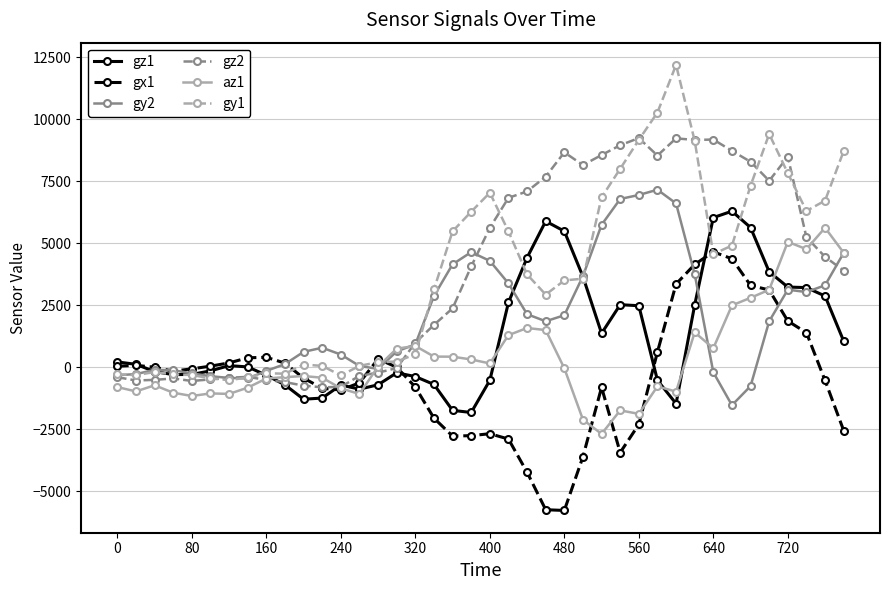

What is the minimum value for gz1?

-1817